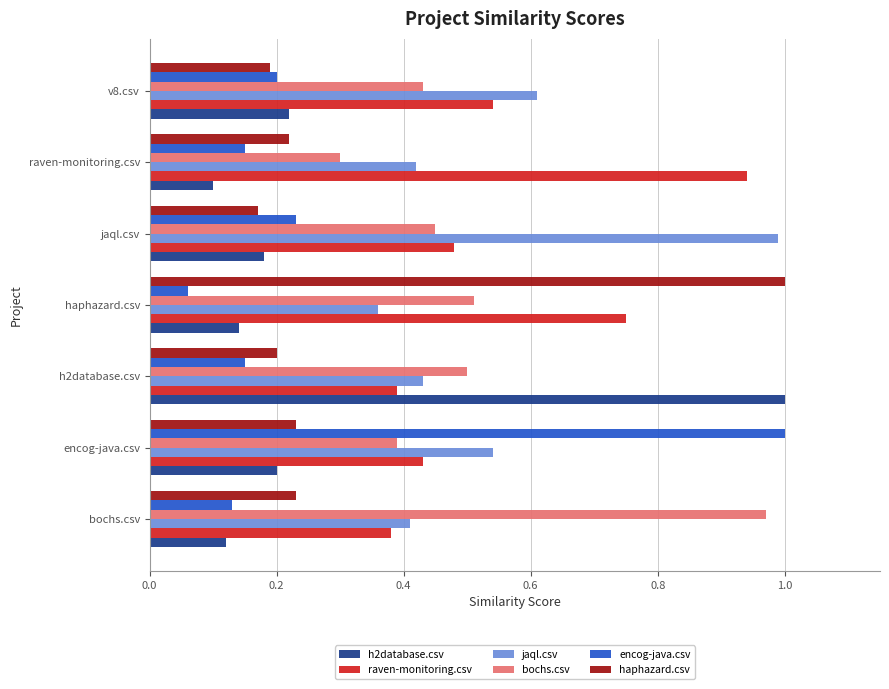

At which label does jaql.csv reach its peak?

jaql.csv